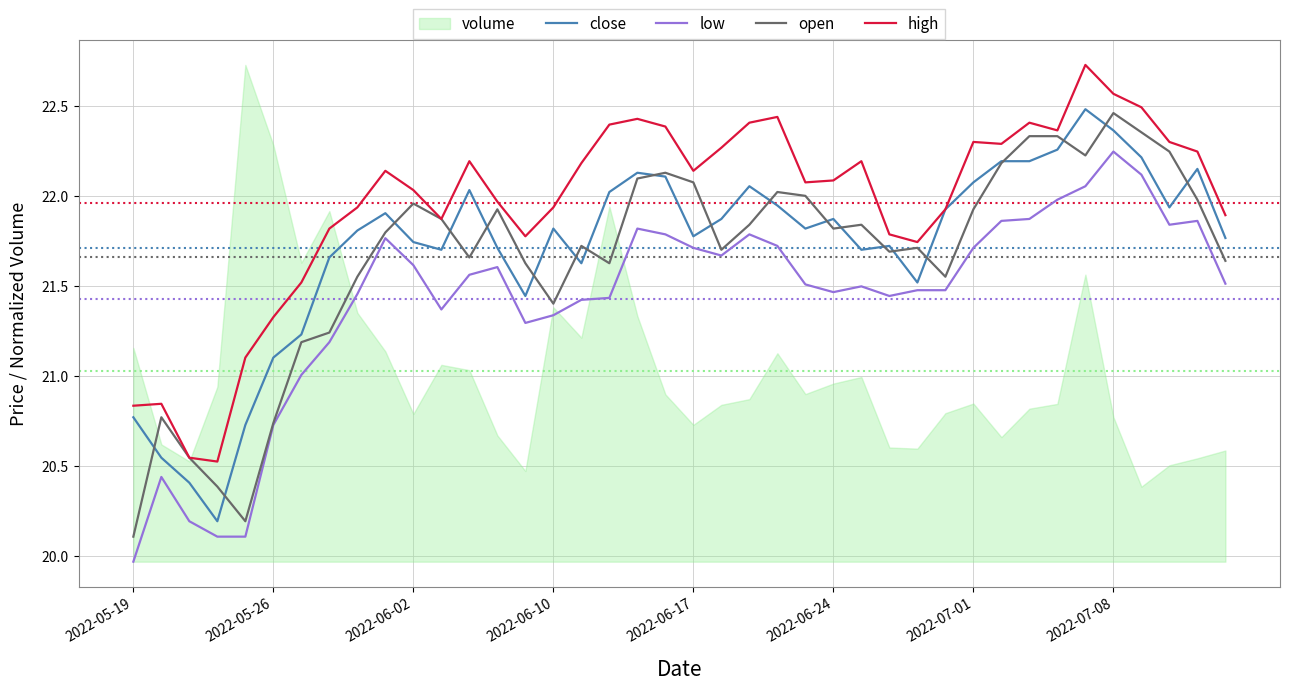

What is the highest value of the high series?

22.7